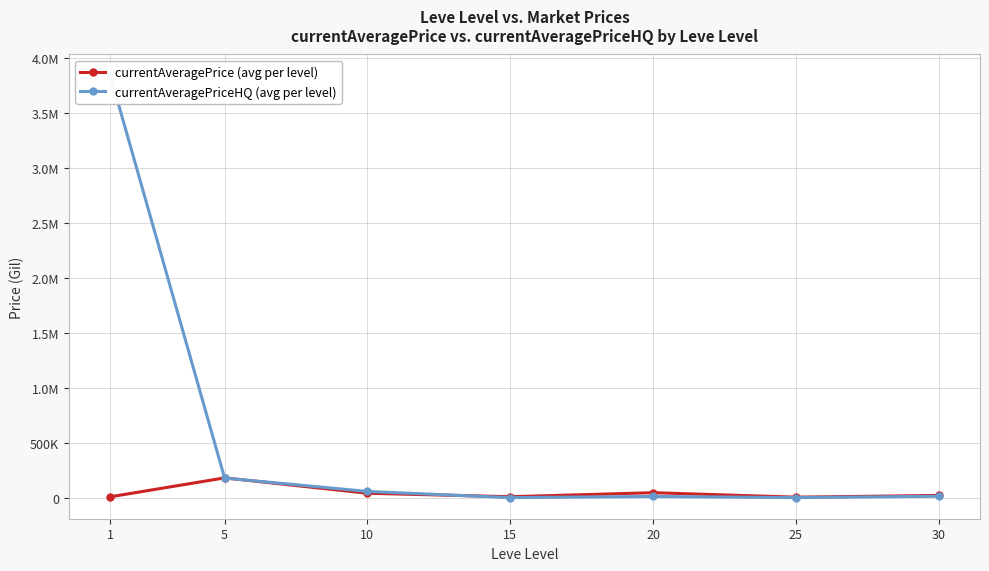

Between which two adjacent categories do currentAveragePrice (avg per level) and currentAveragePriceHQ (avg per level) first intersect?

1 and 5